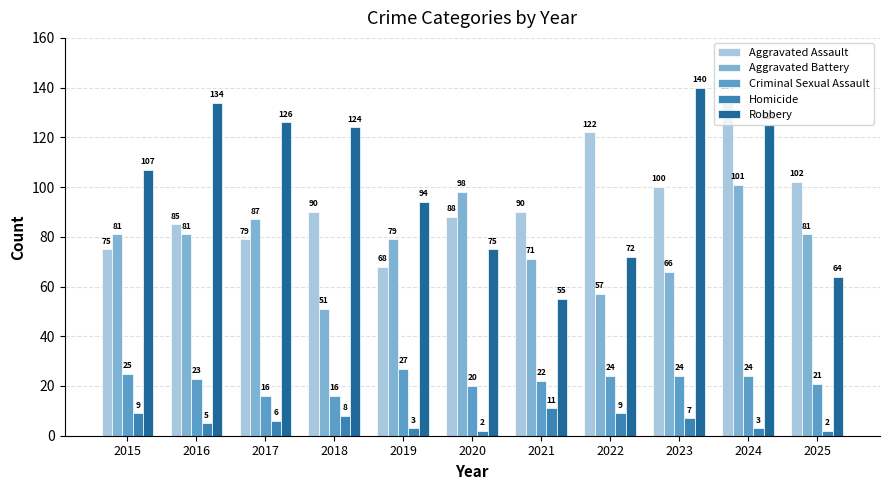

At how many categories does at least one series exceed 69?

11